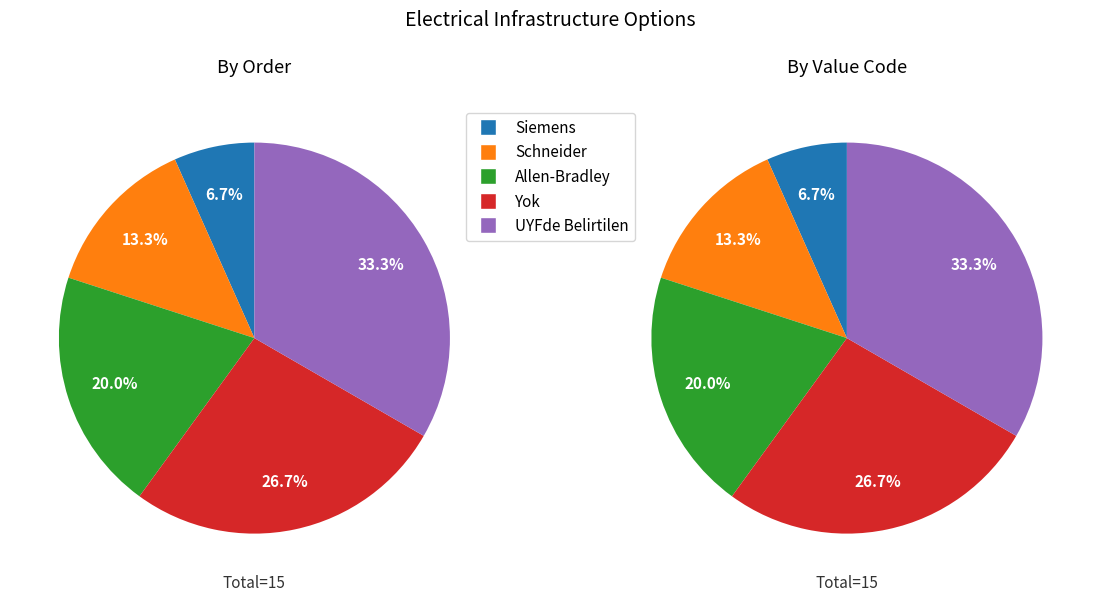

How many segments does this pie chart have?

5